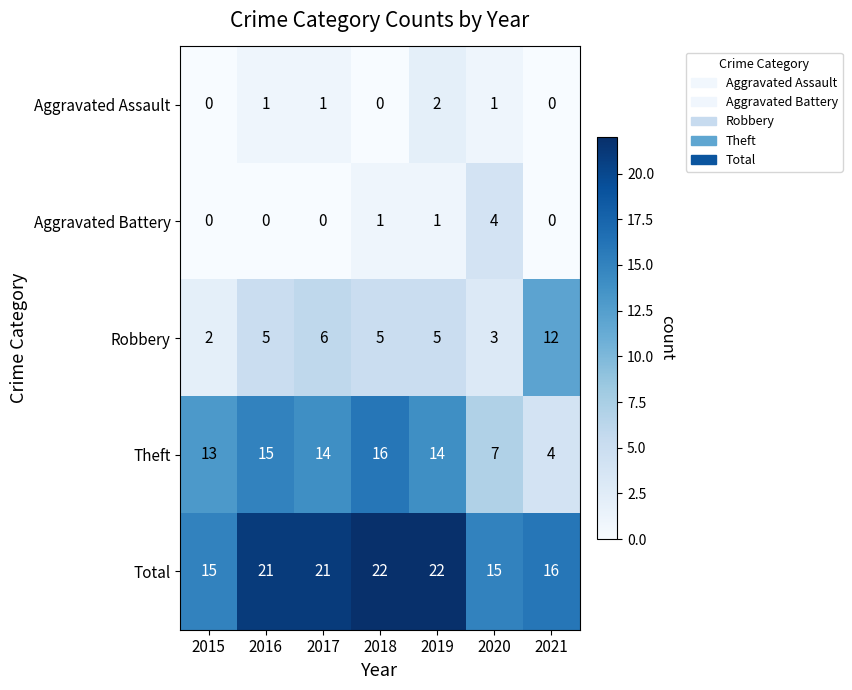

What is the difference between the Total values at 2020 and 2019?

7